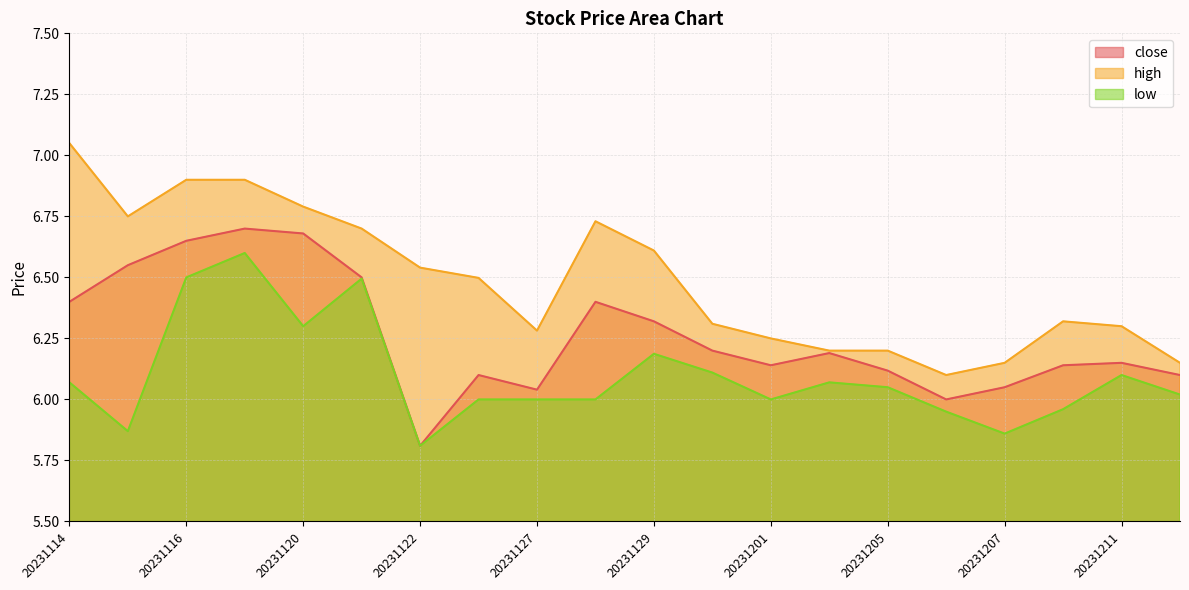

True or false: low and close intersect in this chart.

False